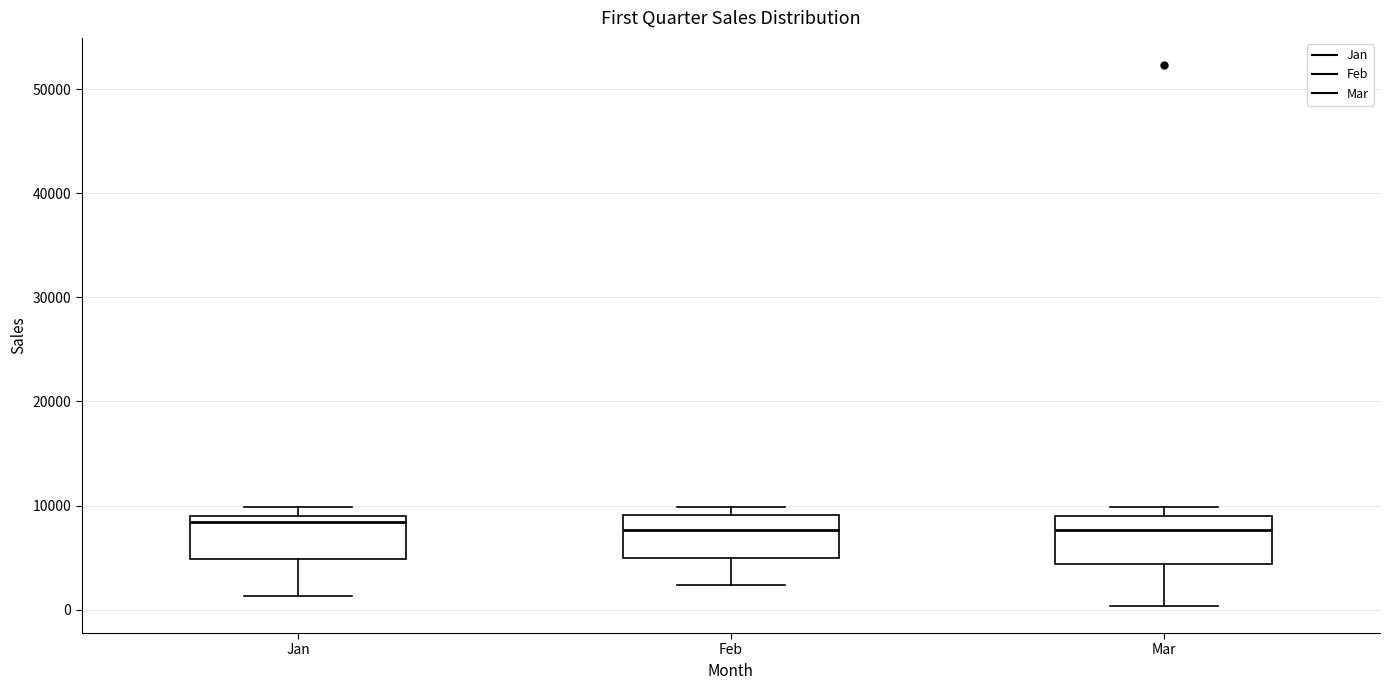

Reading left to right, read every box against the y-axis: the position of its median line, the range the box covers, and the ends of its whiskers. The values are not printed on the chart, so give them approximately, as read against the axis.

Jan: median 8000, box 5000 to 9000, whiskers 1000 to 10000
Feb: median 8000, box 5000 to 9000, whiskers 2000 to 10000
Mar: median 8000, box 4000 to 9000, whiskers 0 to 10000